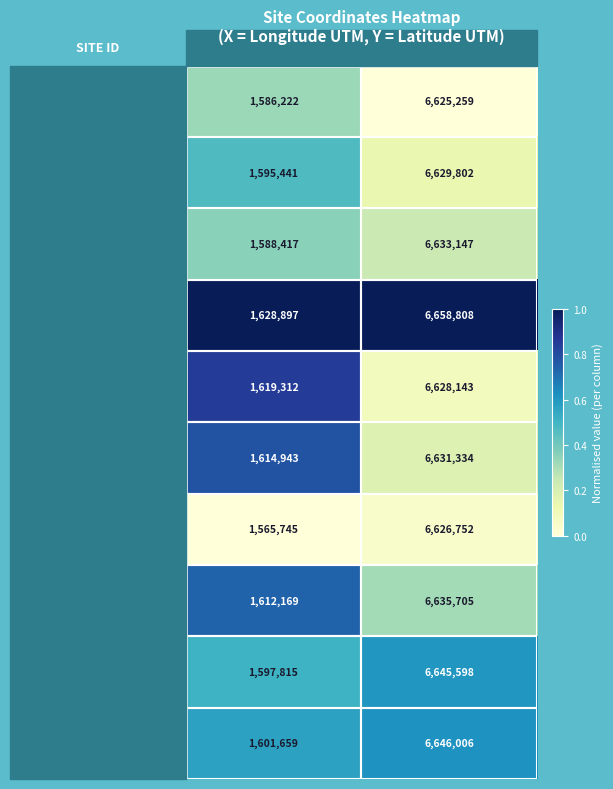

Which series has the largest range (max minus min)?

HA